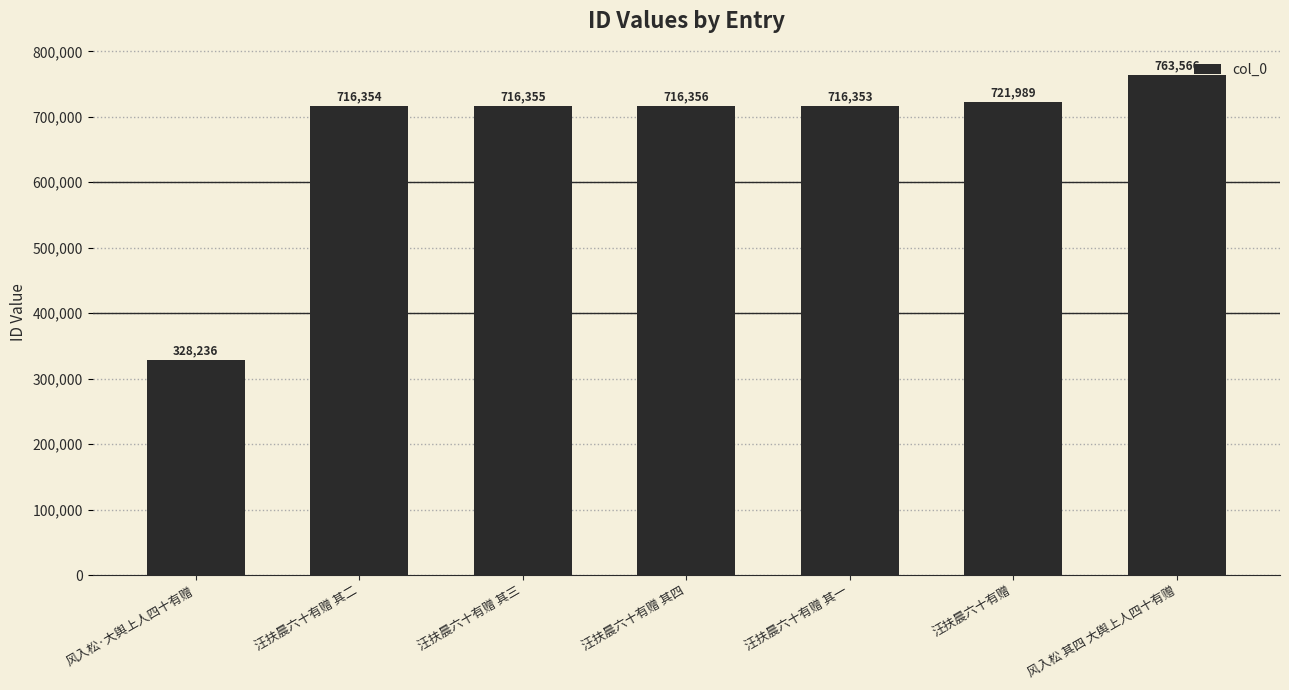

Count the number of categories in the chart.

7